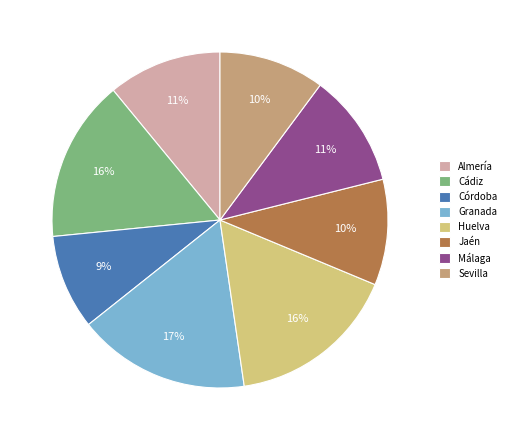

Is Jaén the majority of the pie?

No